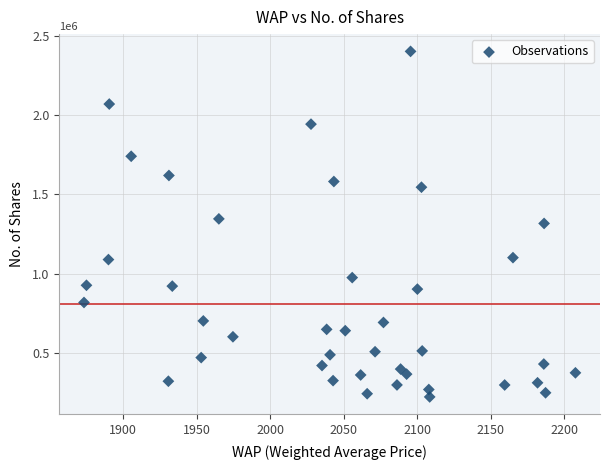

What is the range of Y values (max minus min)?

2178191